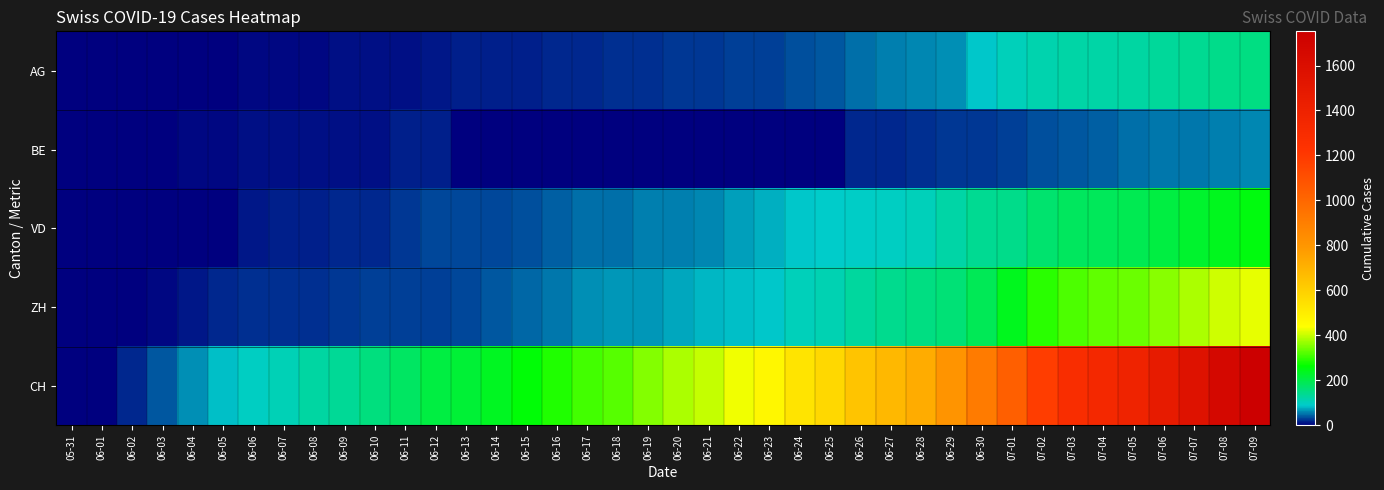

Which series has the largest range (max minus min)?

CH